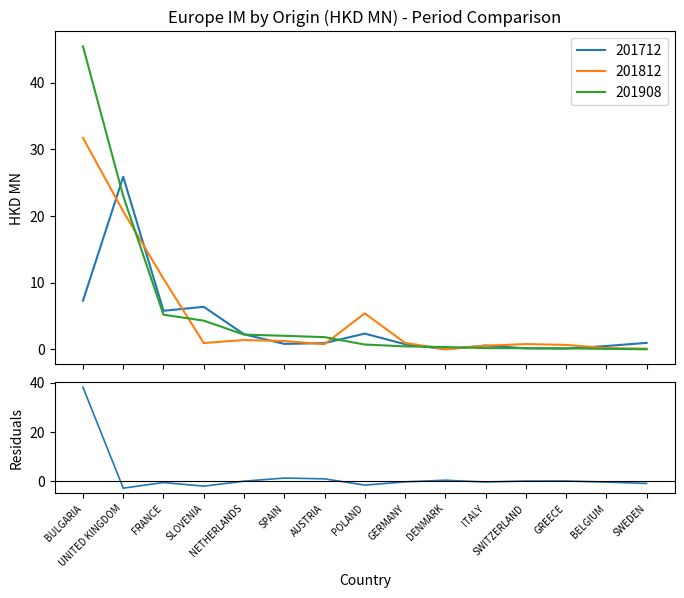

How many values are above zero?

6